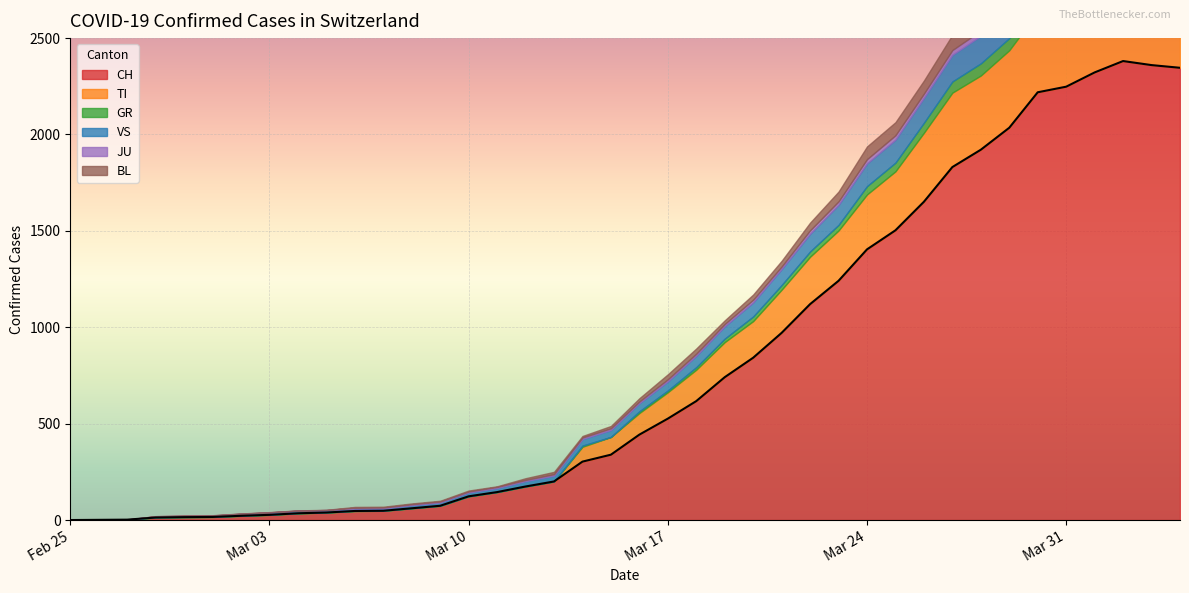

What is the value of the BL point at the 5th from the left?

1